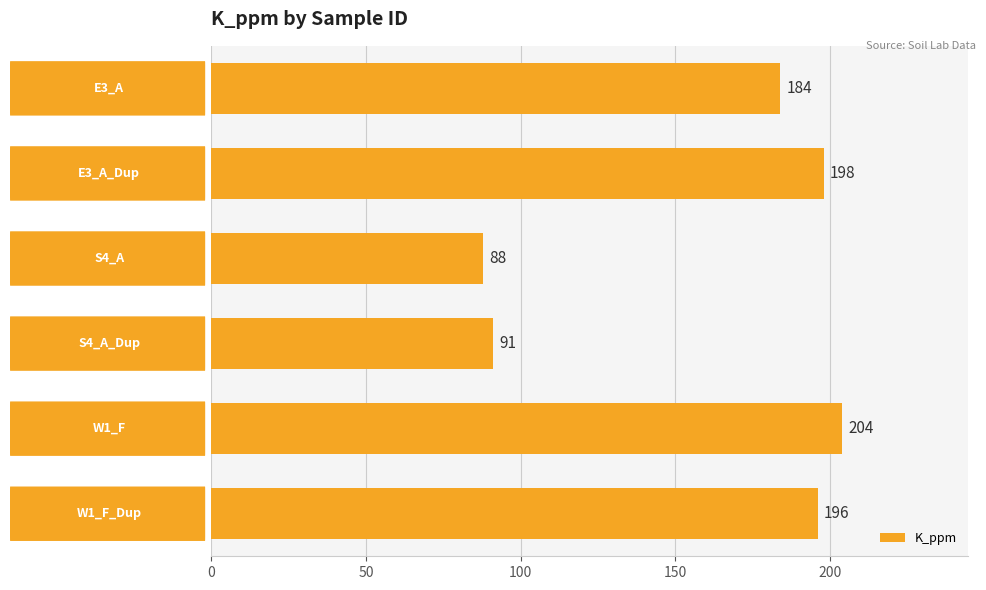

Does the chart contain any negative values?

No